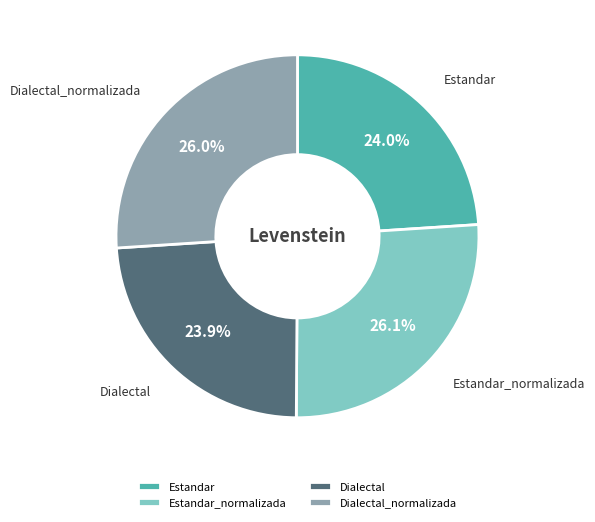

Count the number of slices in the pie.

4